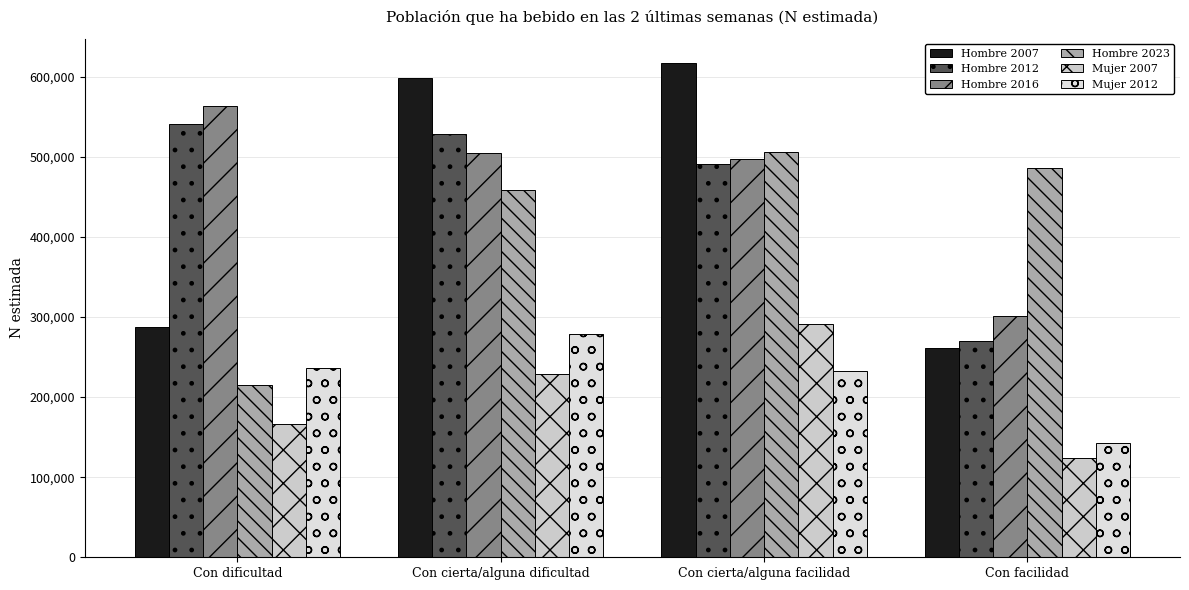

Which series has the widest spread of values?

Hombre 2007